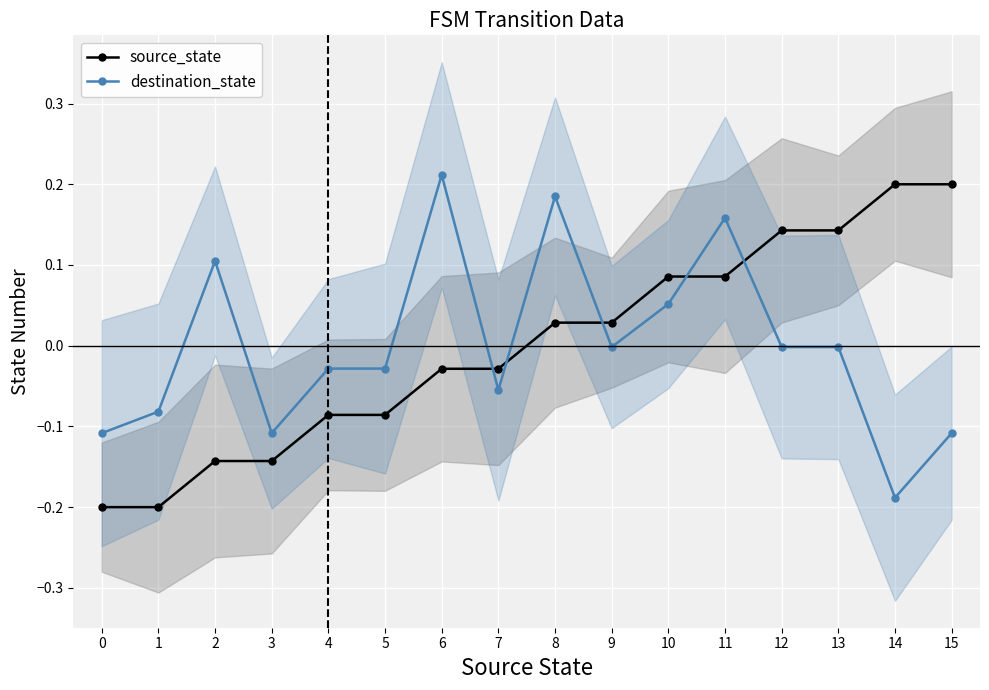

At which category does the chart reach its peak across all series?

6